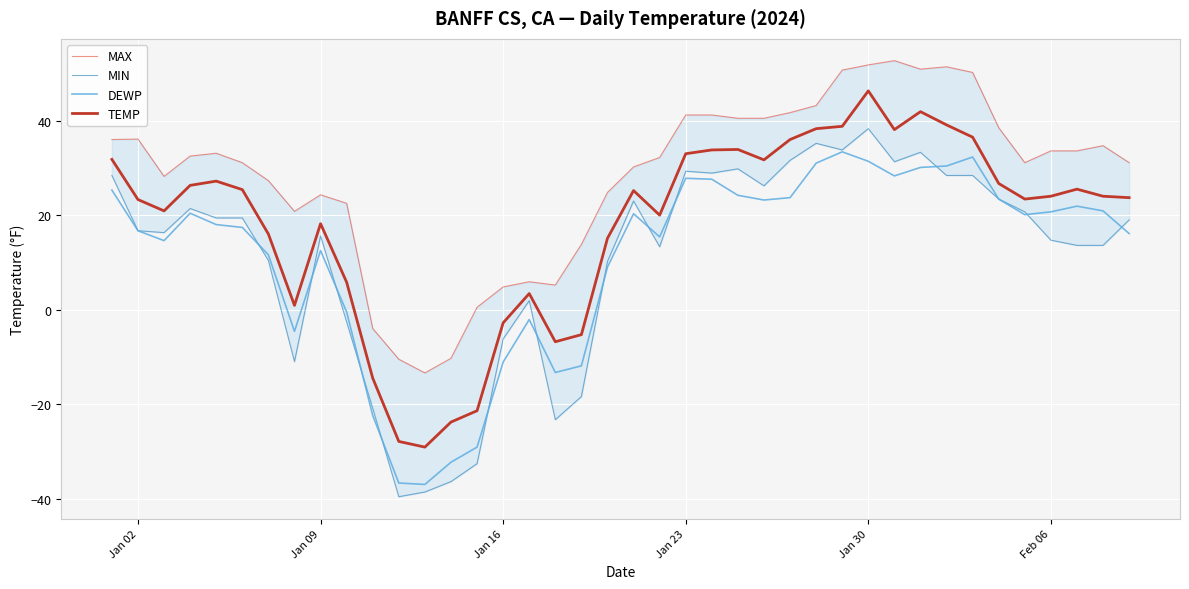

How many values in MIN are below zero?

10